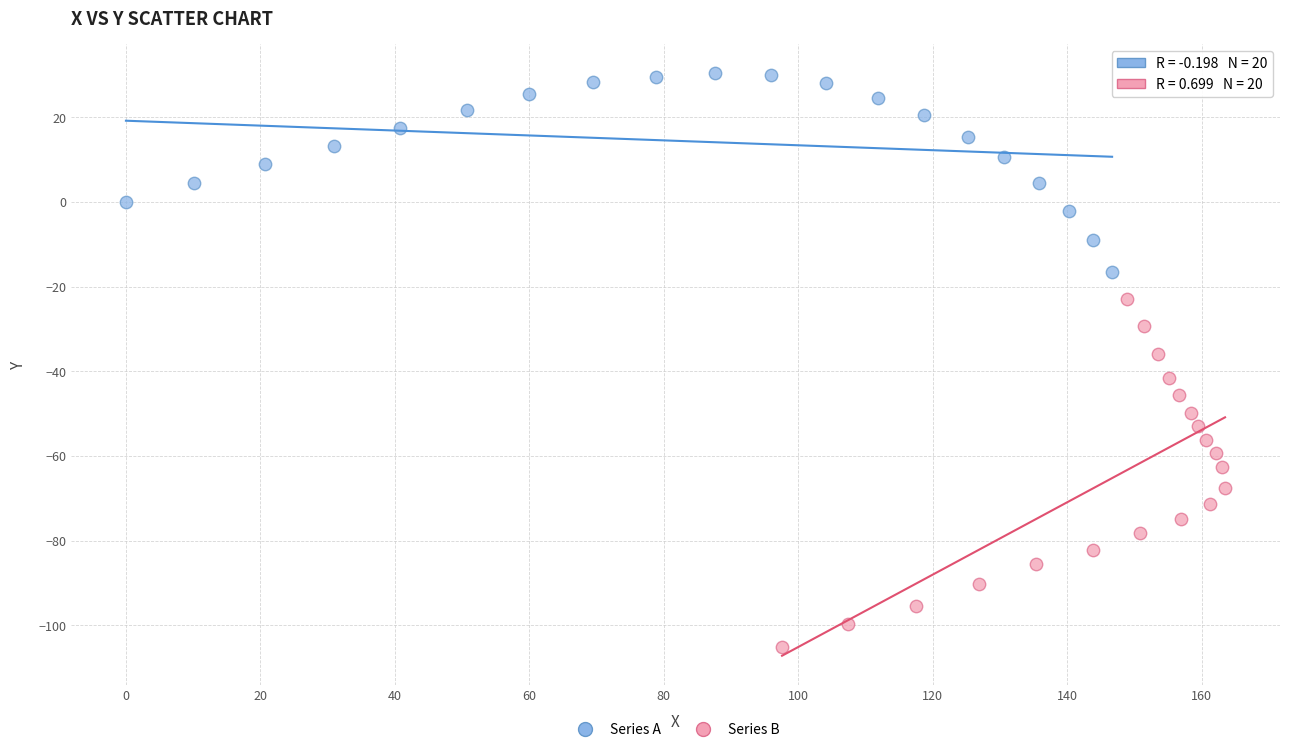

Which series contains the lowest Y value?

Series B